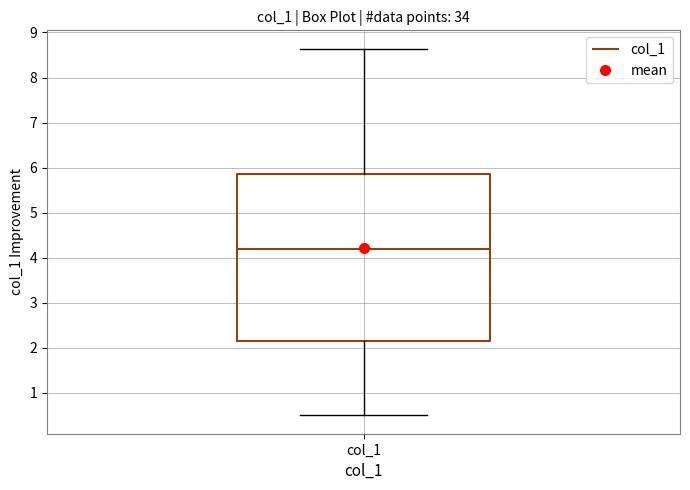

Where does the upper whisker of the box for col_1 end on the y-axis? The values are not printed on the chart, so give them approximately, as read against the axis.

8.6